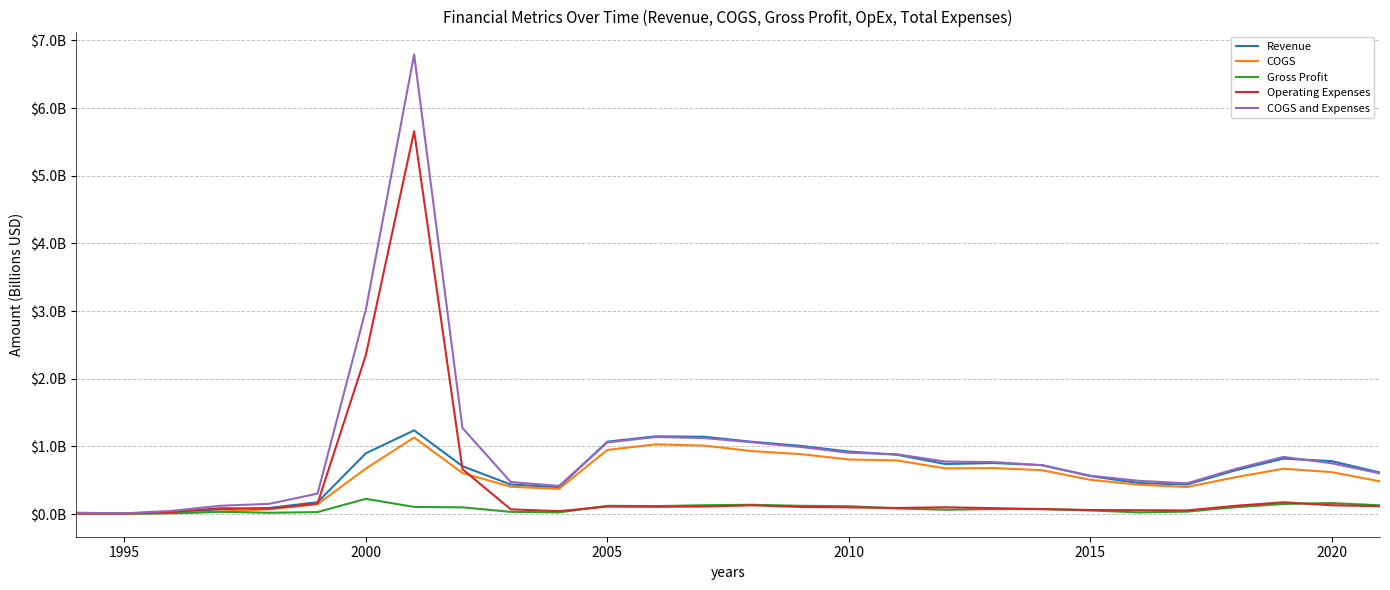

What are all the series names shown in the legend?

Revenue, COGS, Gross Profit, Operating Expenses, COGS and Expenses